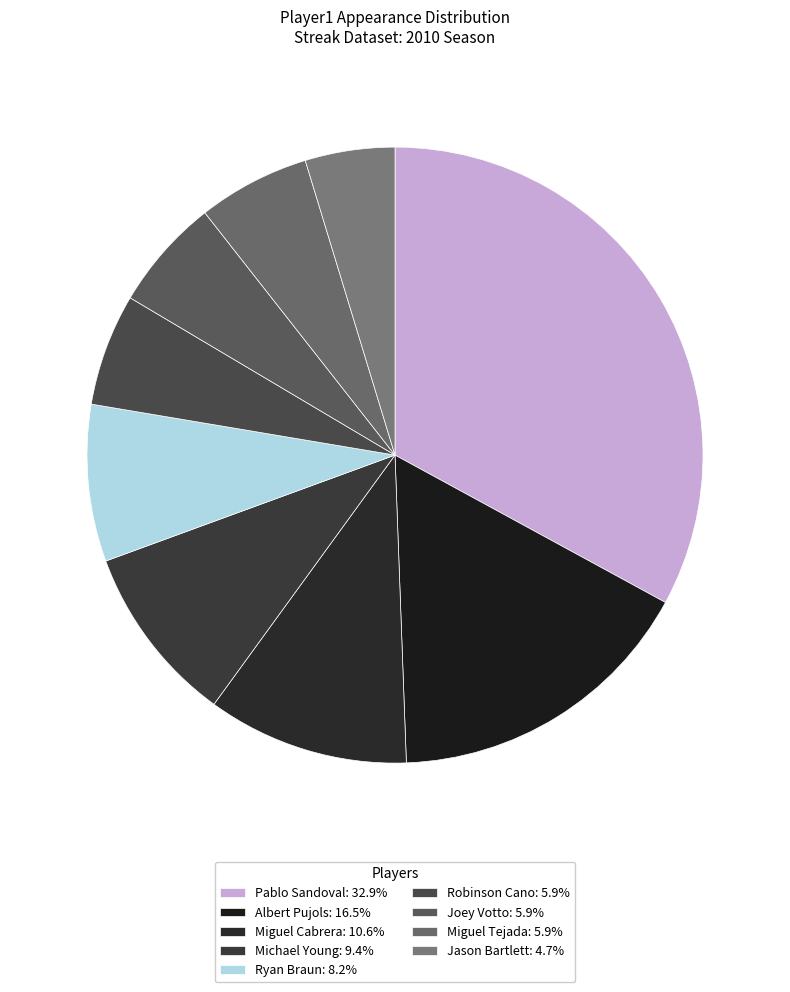

Is the sum of Joey Votto and Miguel Tejada greater than half?

No